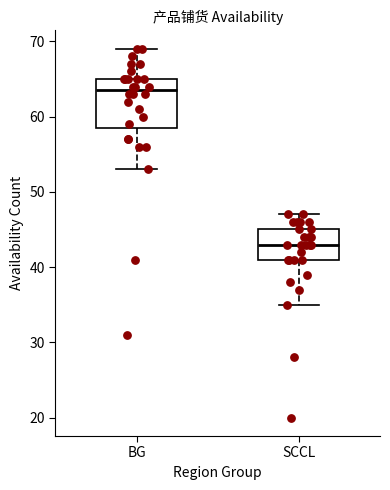

Comparing the boxes themselves (not the whiskers), which one is the tallest?

BG